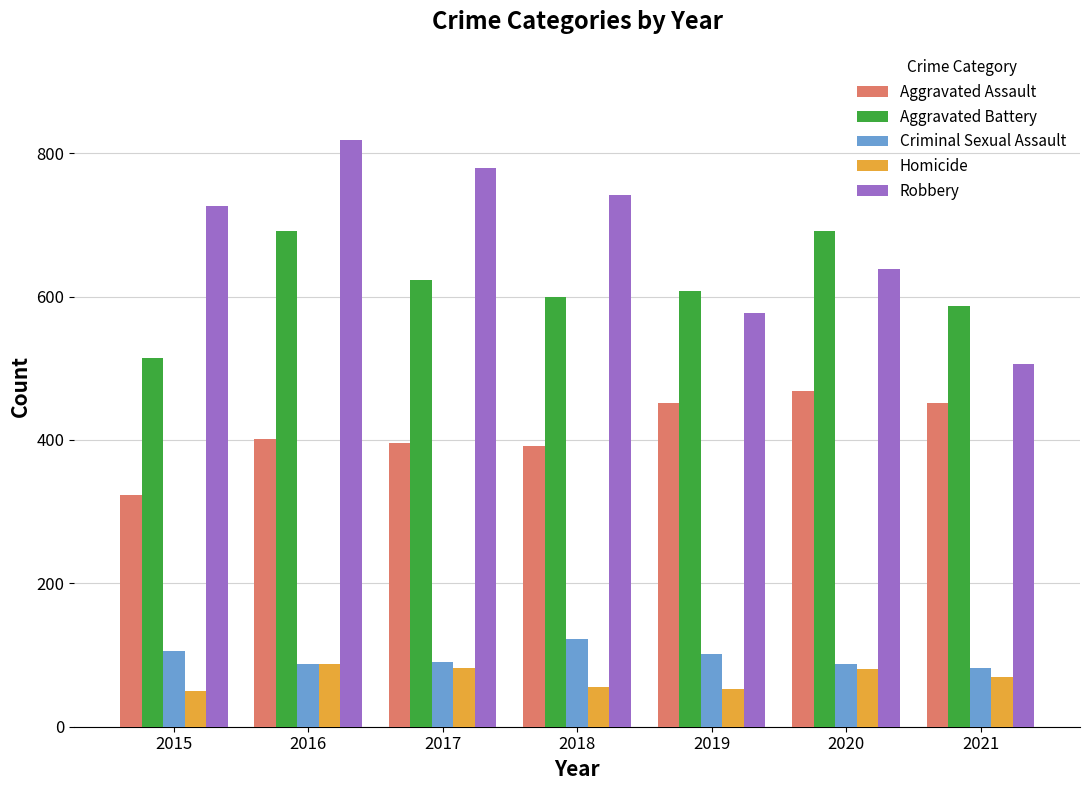

Are the bars horizontal?

No